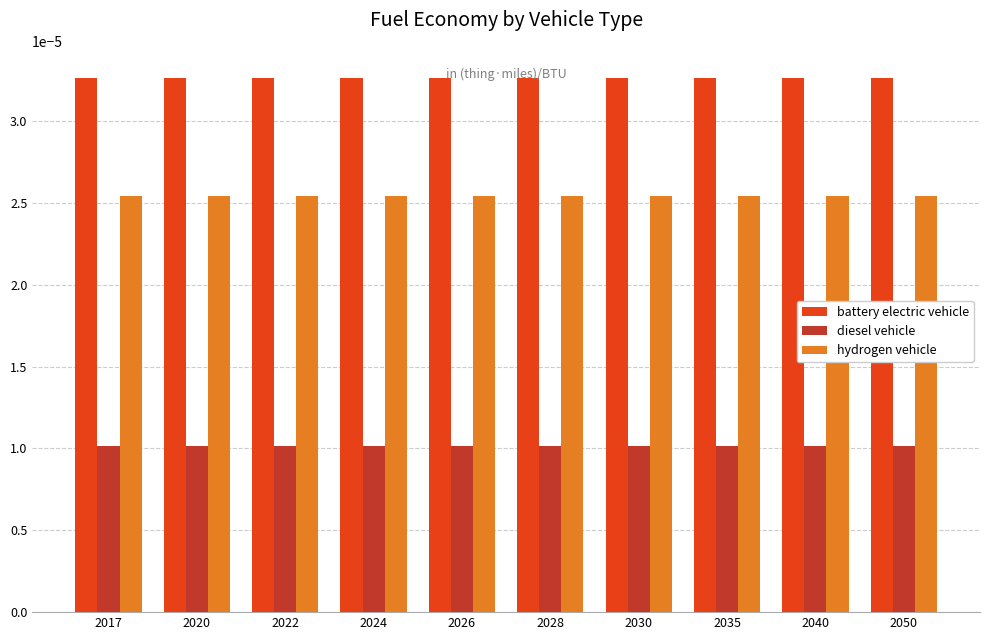

List the series in order of their overall mean, highest first.

battery electric vehicle, hydrogen vehicle, diesel vehicle